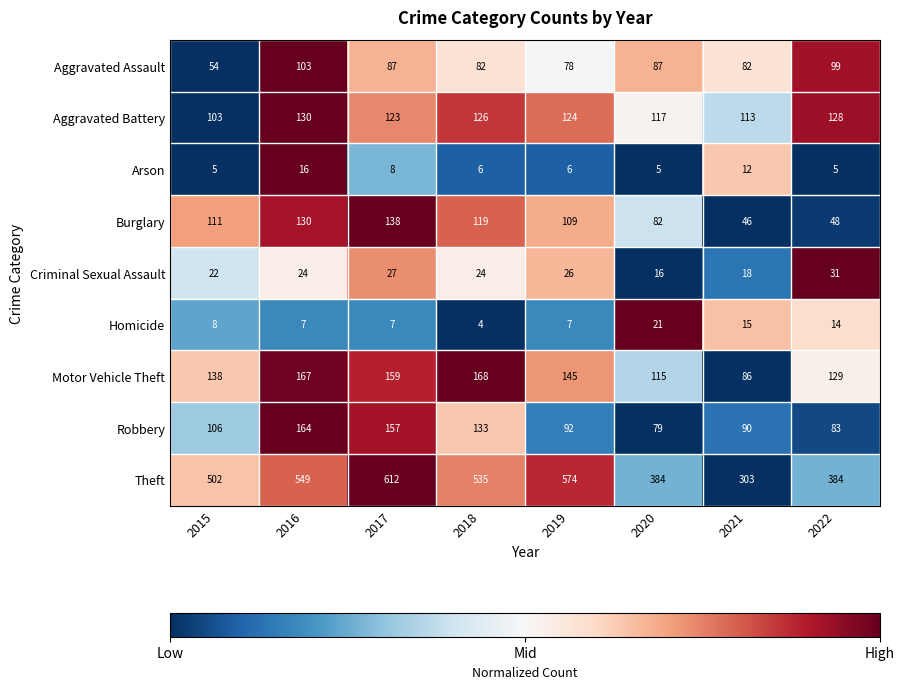

Is it true that Homicide equals 2 at 2018?

False